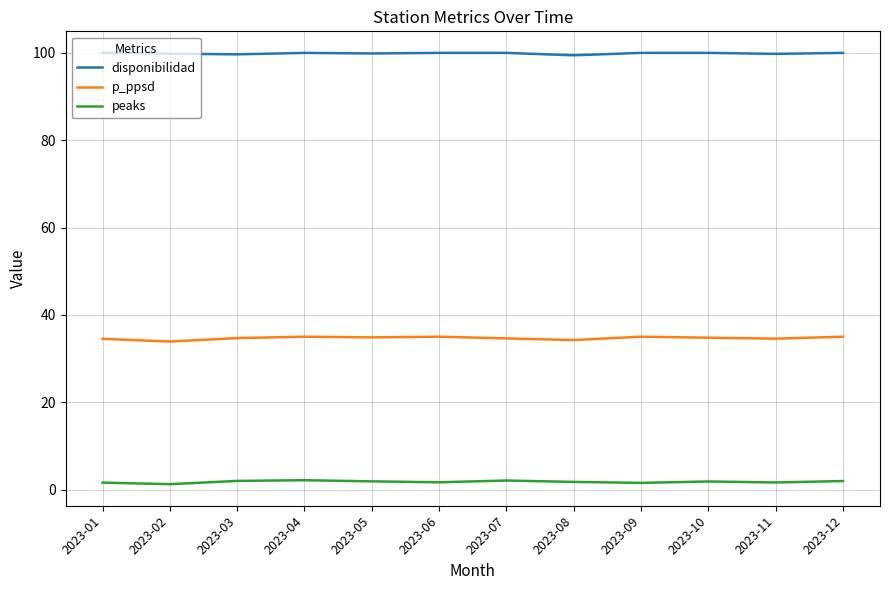

What is the maximum value shown in the chart?

100.0